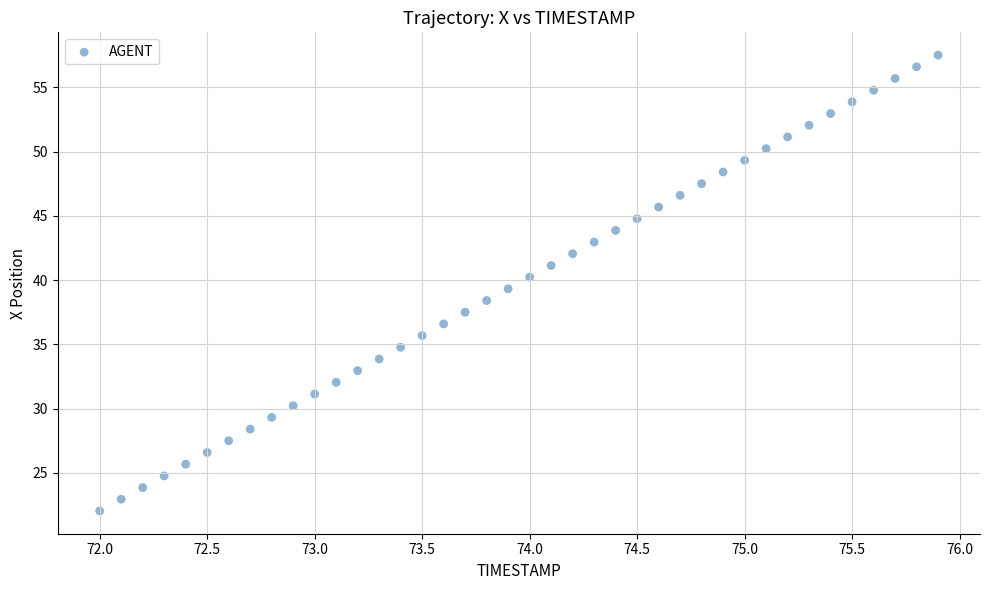

What is the range of X values (max minus min)?

3.9